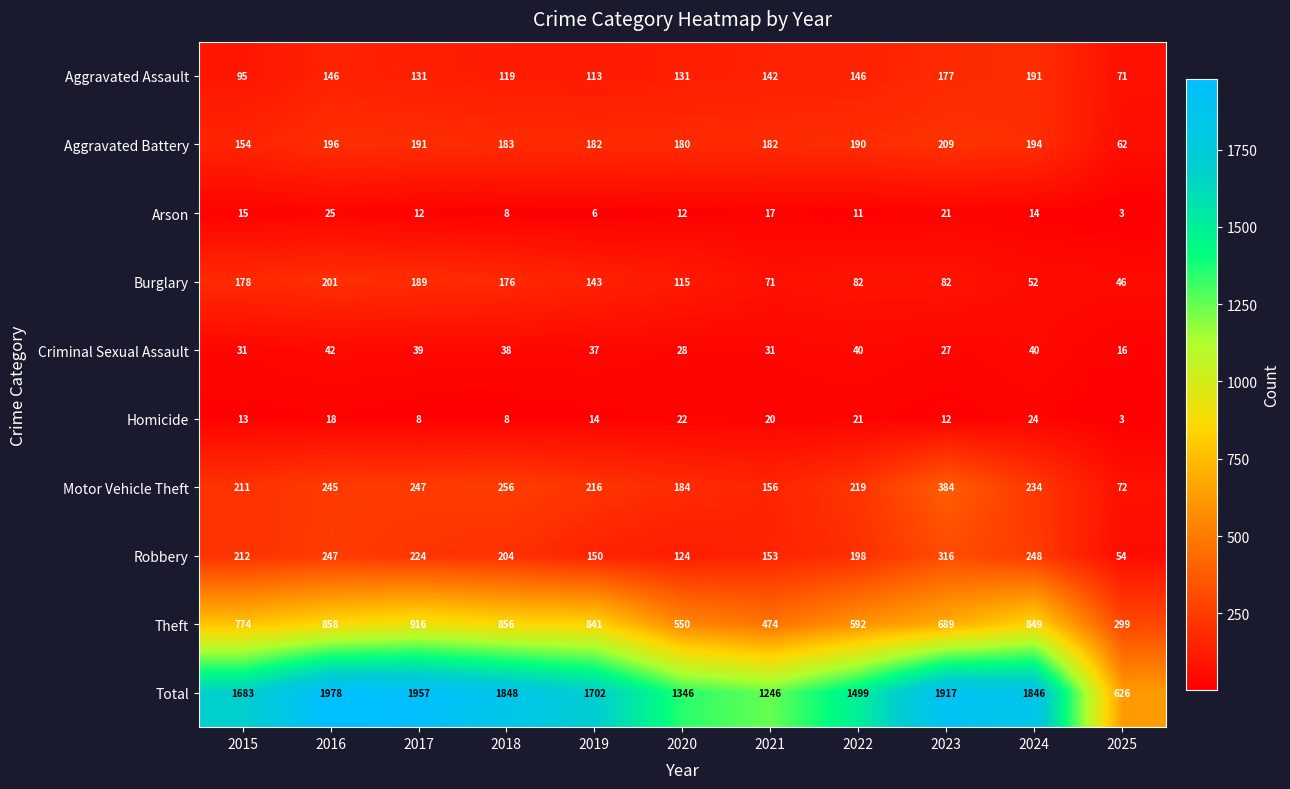

Which series has the largest total across all categories?

Total